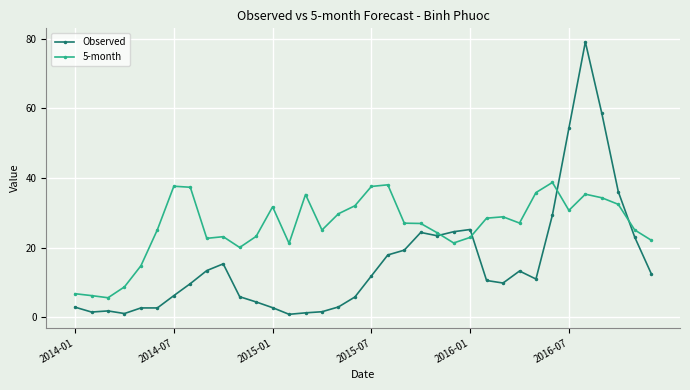

Which series has the largest total across all categories?

5-month